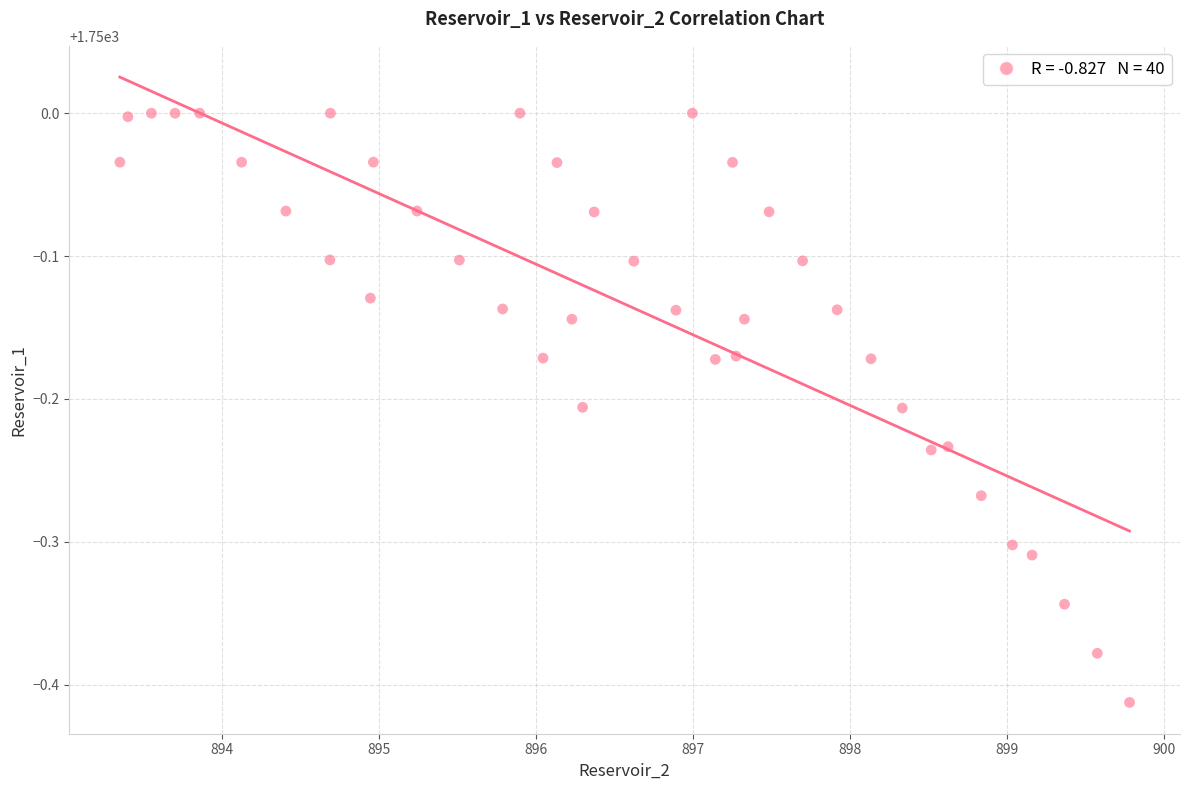

What is the range of Y values (max minus min)?

0.4